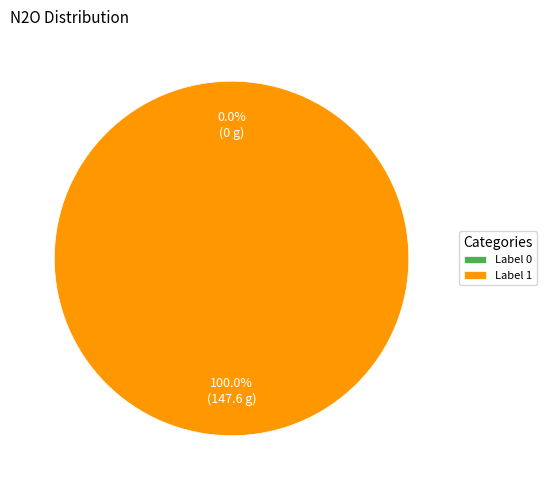

True or false: 0 accounts for 11% of the total.

False